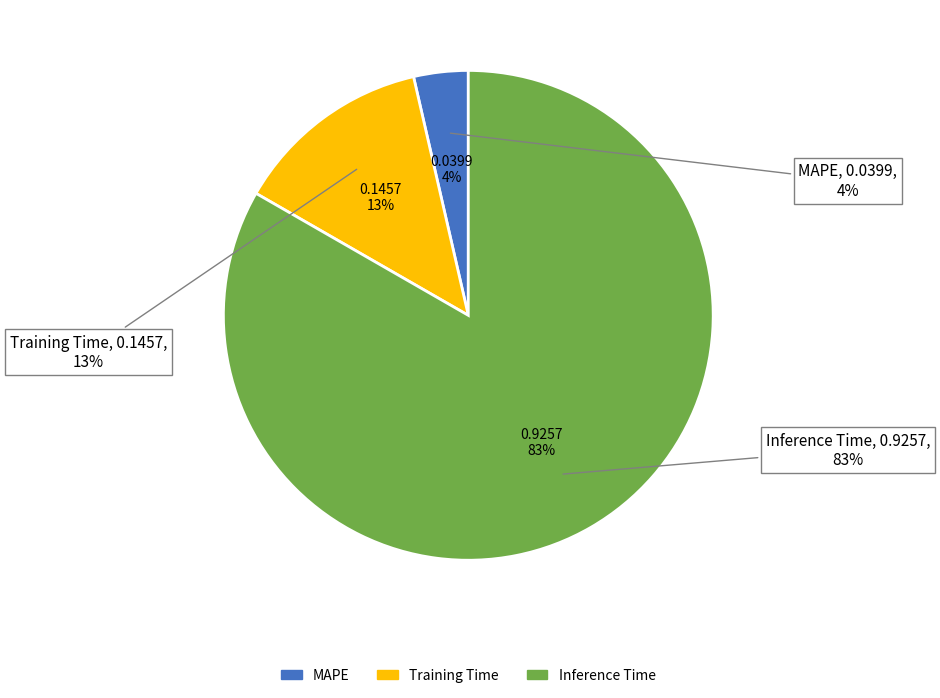

What is the total percentage of Inference Time and MAPE?

86.9%